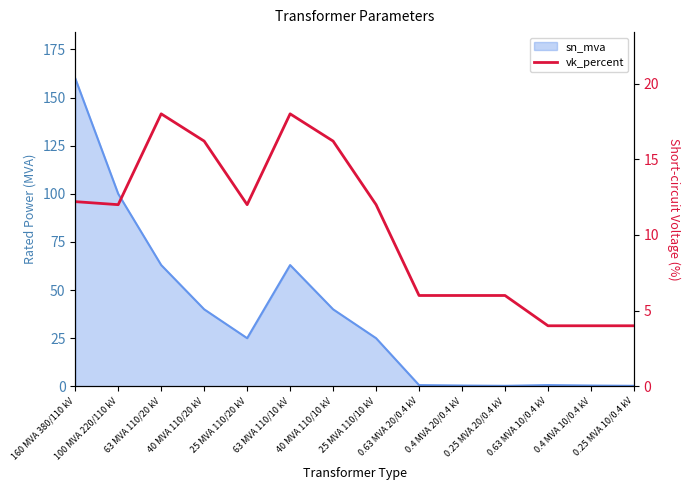

How many interior local peaks (higher than both neighbors) does the data have?

2